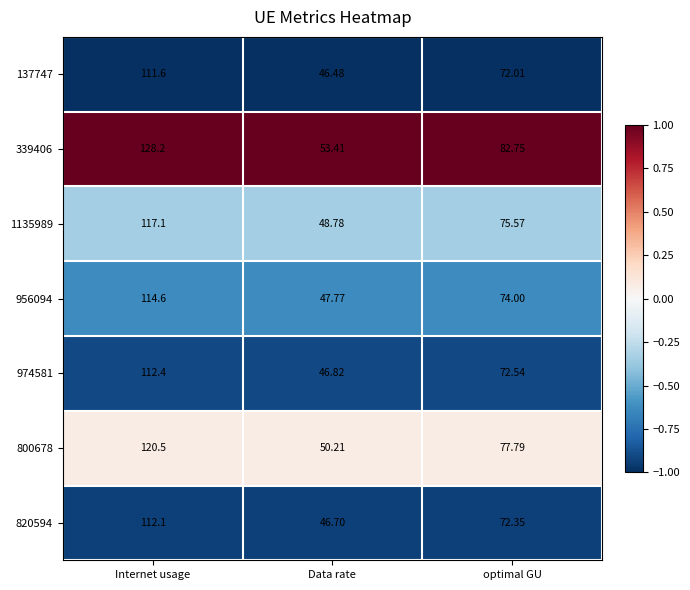

At which category is the sum across all series the highest?

Internet usage